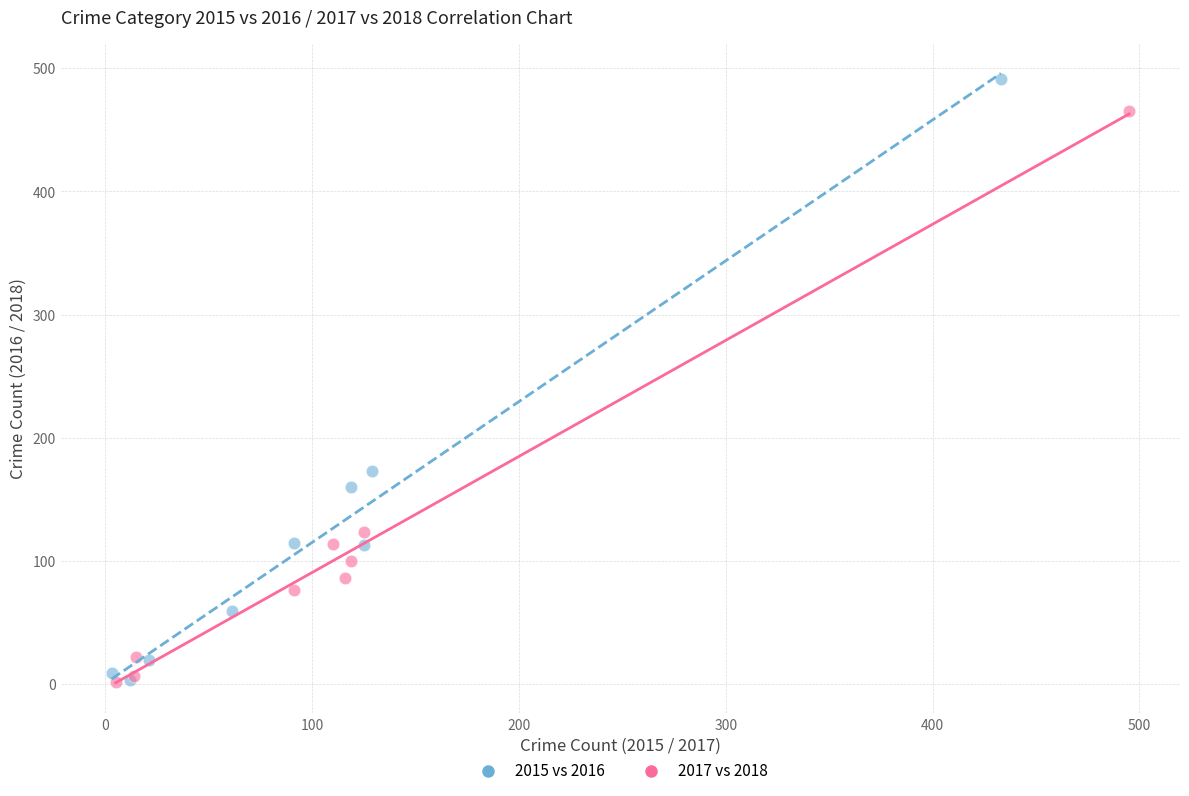

Which series reaches the maximum Y coordinate?

2015 vs 2016